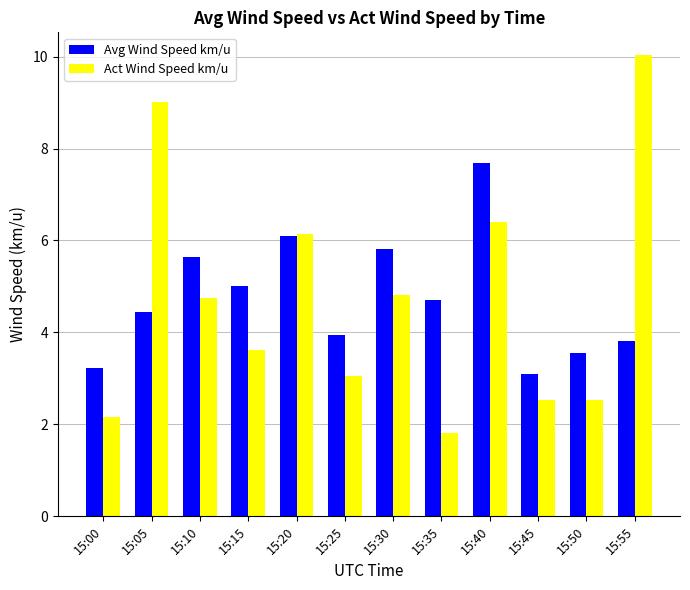

Rank the series at 15:15 from highest to lowest value.

Avg Wind Speed km/u, Act Wind Speed km/u